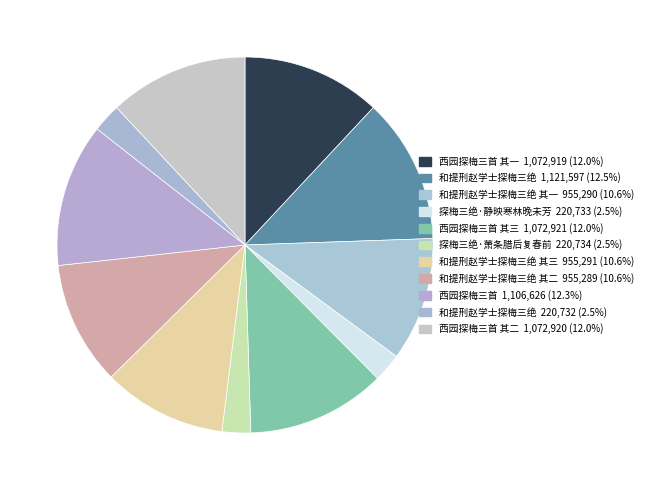

Count the number of slices in the pie.

11